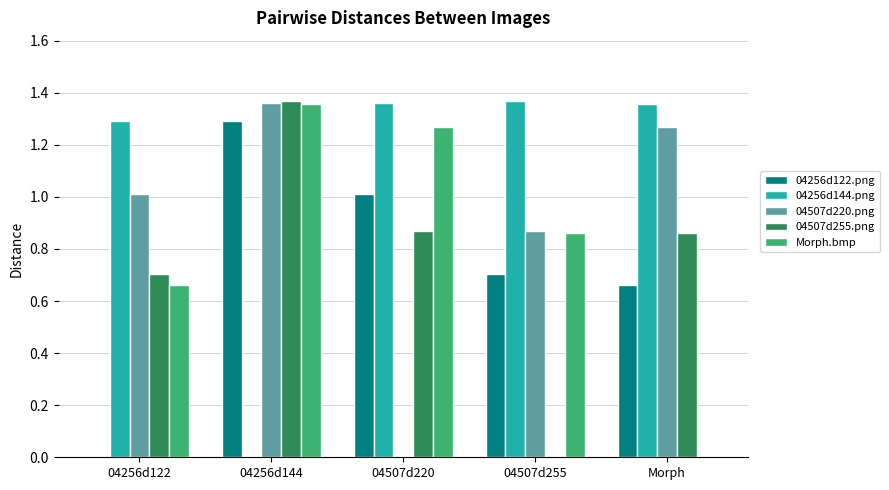

The value of 04507d220.png at 04507d255 is 0.4. True or false?

False